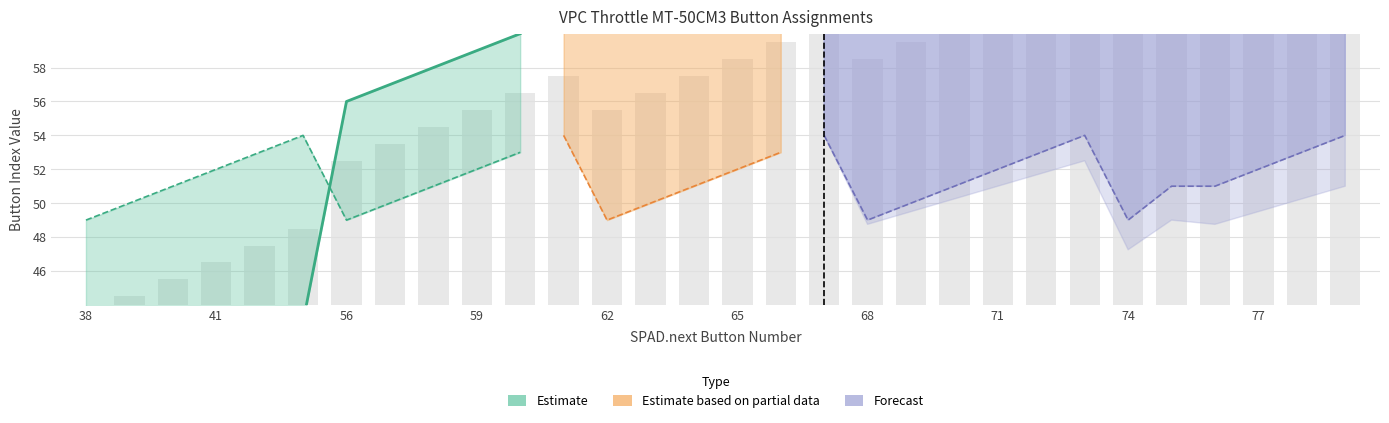

What is the difference between the values at 63 and 79?

10.0